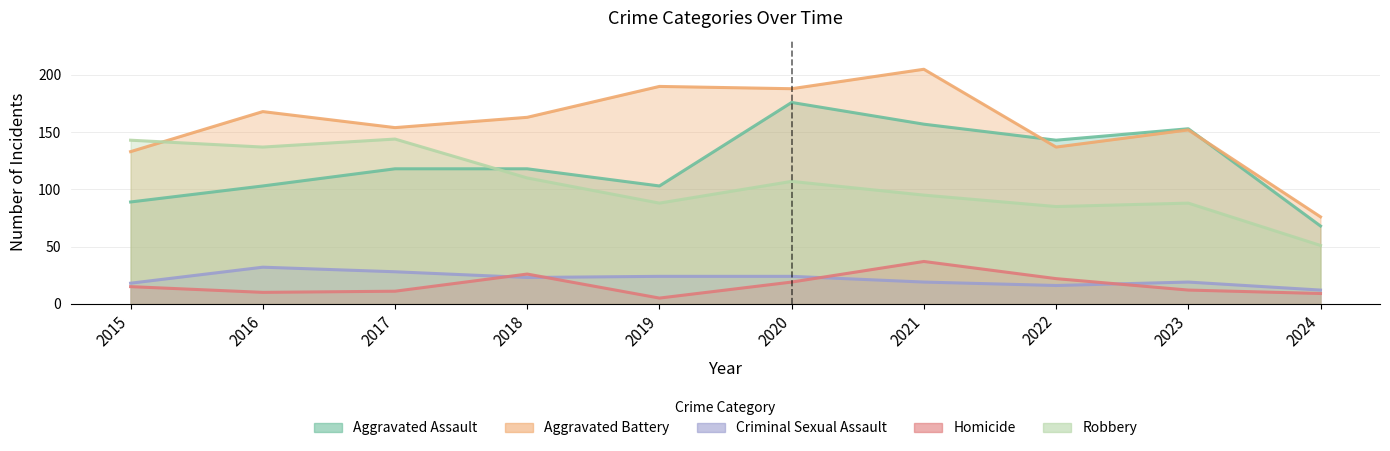

Reading left to right, list all the values displayed in this chart.

Aggravated Assault: 2015=89	2016=103	2017=118	2018=118	2019=103	2020=176	2021=157	2022=143	2023=153	2024=68
Aggravated Battery: 2015=133	2016=168	2017=154	2018=163	2019=190	2020=188	2021=205	2022=137	2023=152	2024=76
Criminal Sexual Assault: 2015=18	2016=32	2017=28	2018=23	2019=24	2020=24	2021=19	2022=16	2023=19	2024=12
Homicide: 2015=15	2016=10	2017=11	2018=26	2019=5	2020=19	2021=37	2022=22	2023=12	2024=9
Robbery: 2015=143	2016=137	2017=144	2018=110	2019=88	2020=107	2021=95	2022=85	2023=88	2024=51